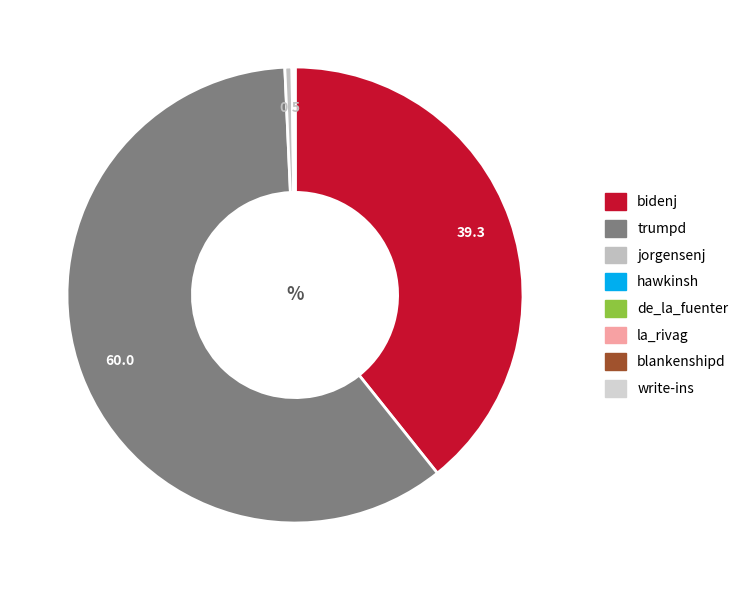

To the nearest percent, what is the average slice percentage?

12%